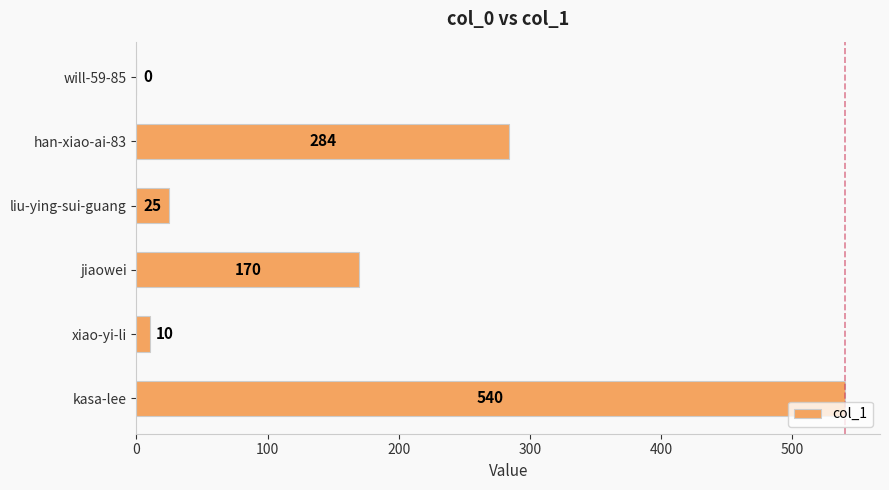

Between kasa-lee and jiaowei, which is larger?

kasa-lee